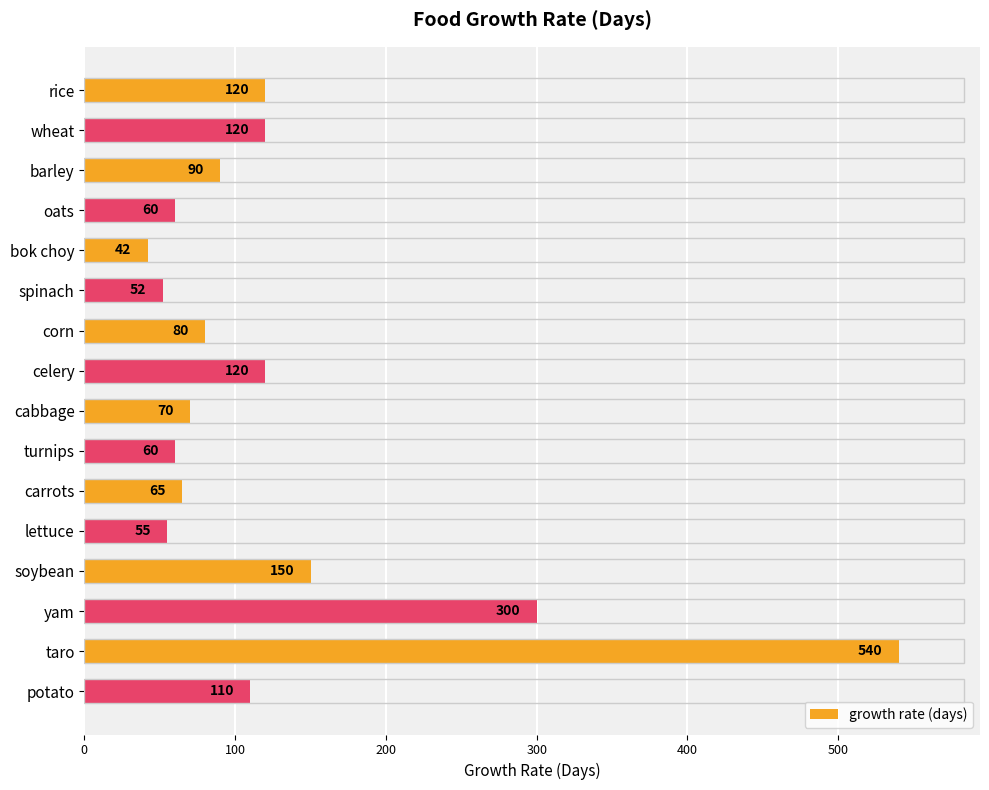

How many data points does each series have?

16